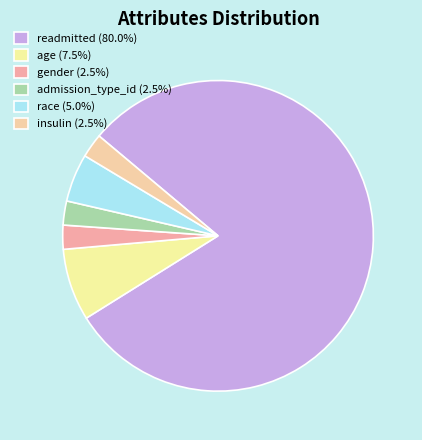

Is it true that admission_type_id is 2% of the pie?

True